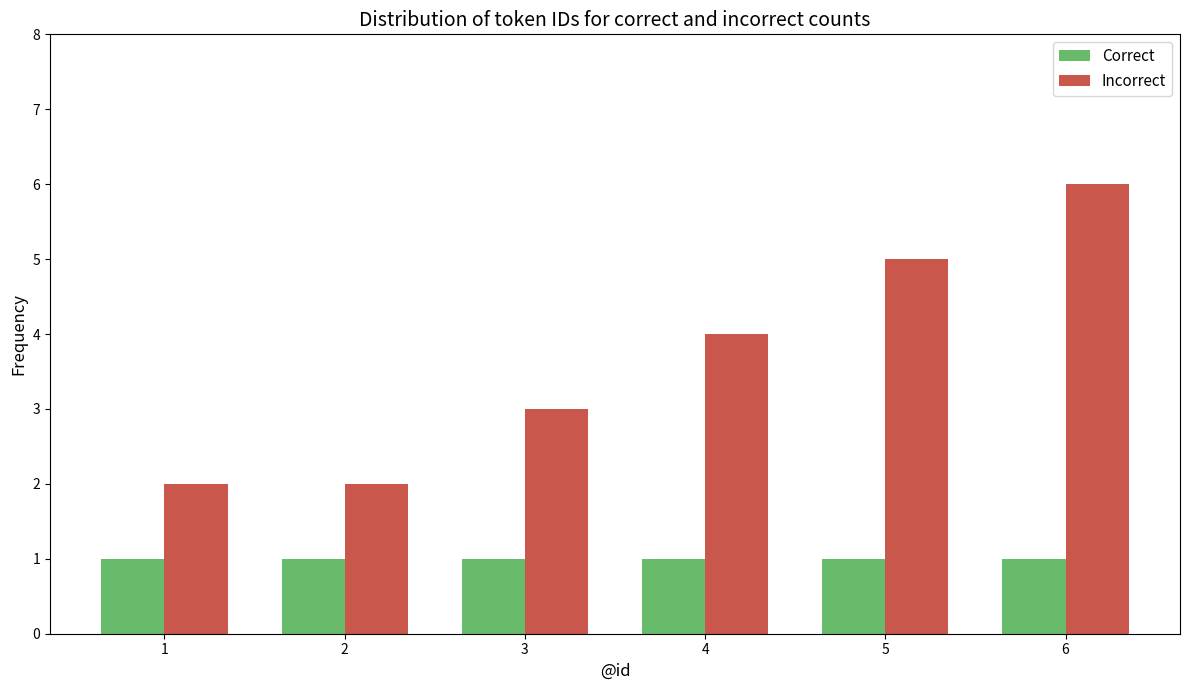

The value of Incorrect at 1 is 1. True or false?

False